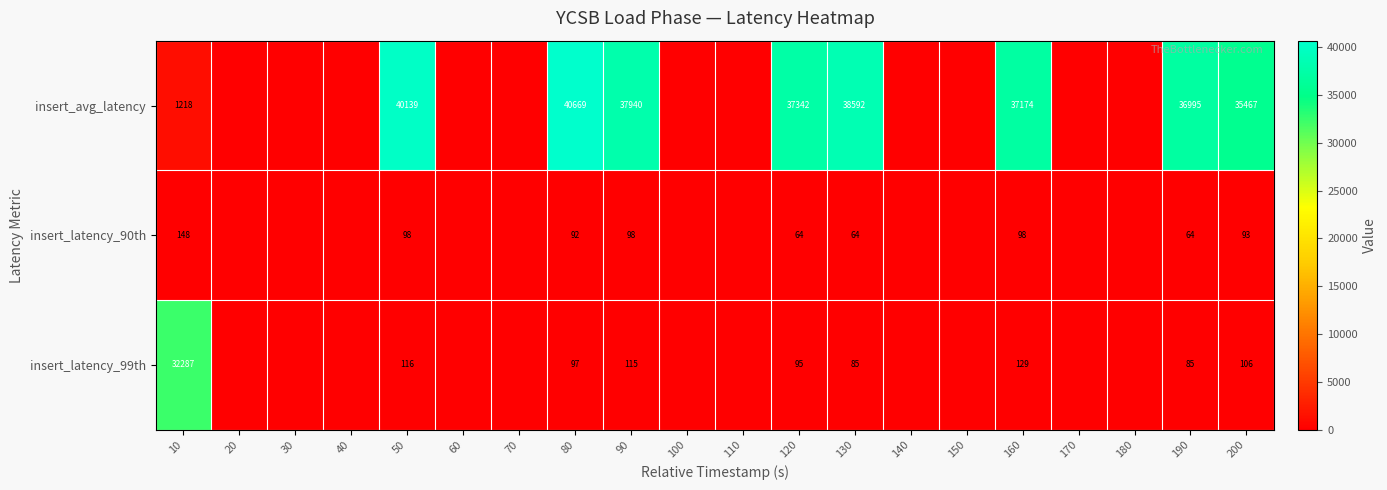

What is the total value across all series at 80?

40858